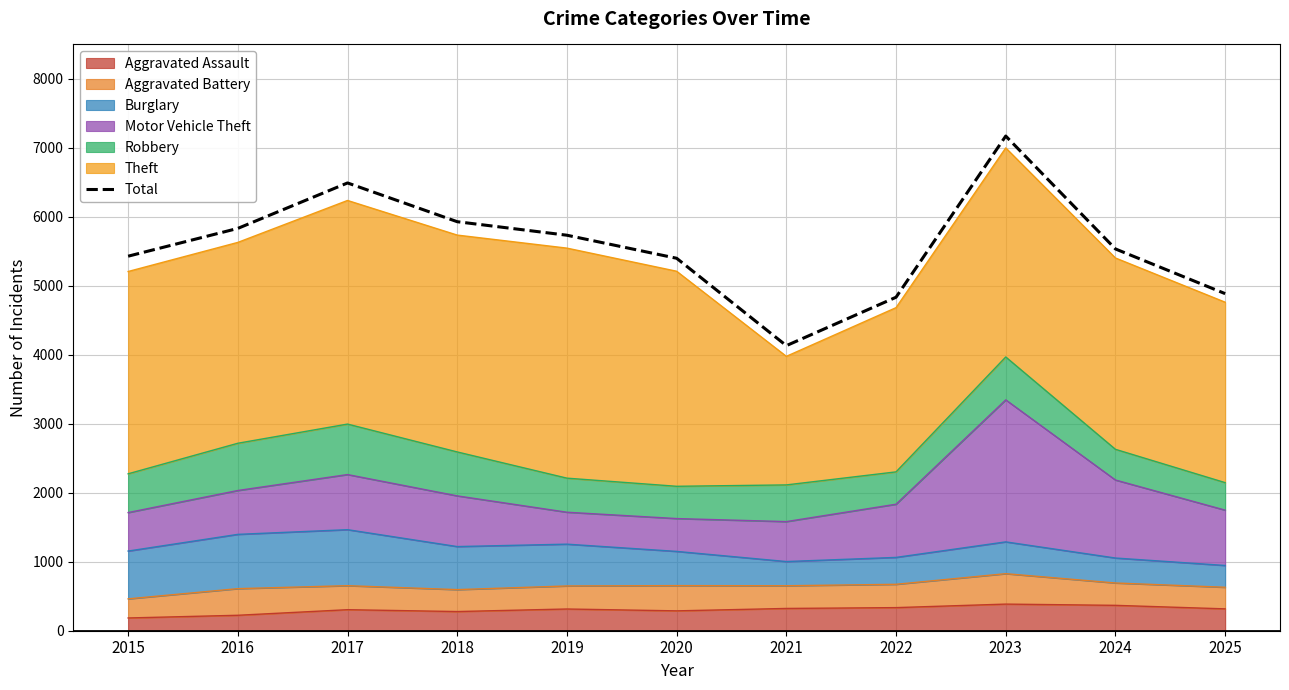

What is the minimum value shown in the chart?

4133